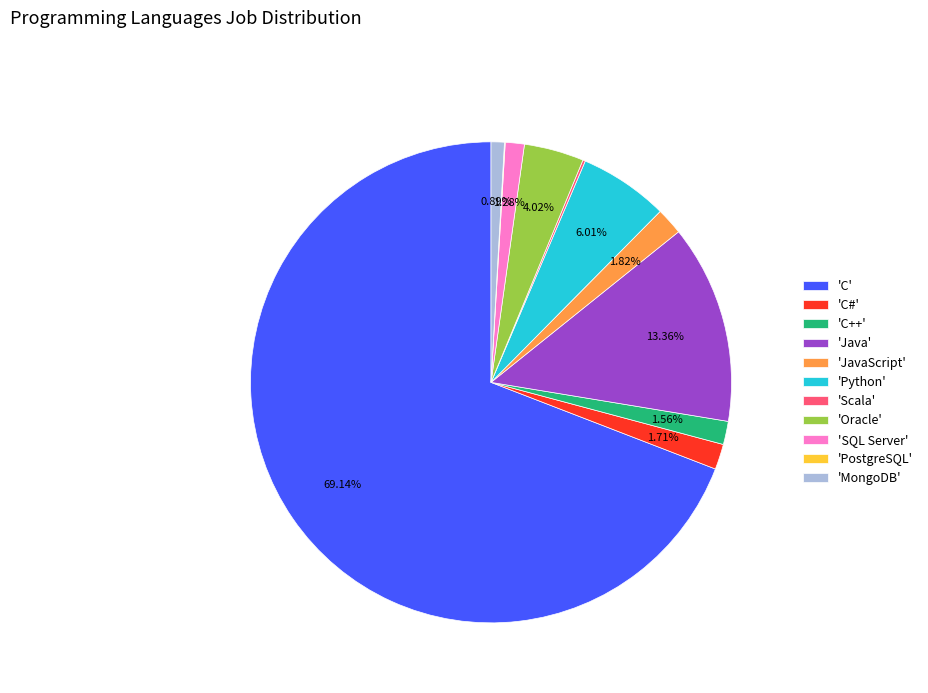

Which category has the biggest portion of the pie?

'C'